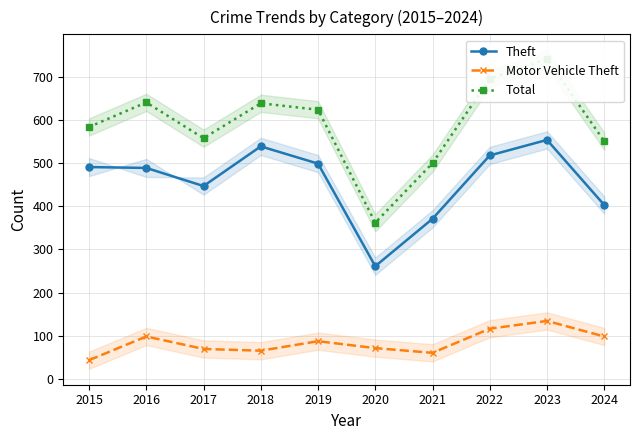

The value of Motor Vehicle Theft at 2023 is 174. True or false?

False